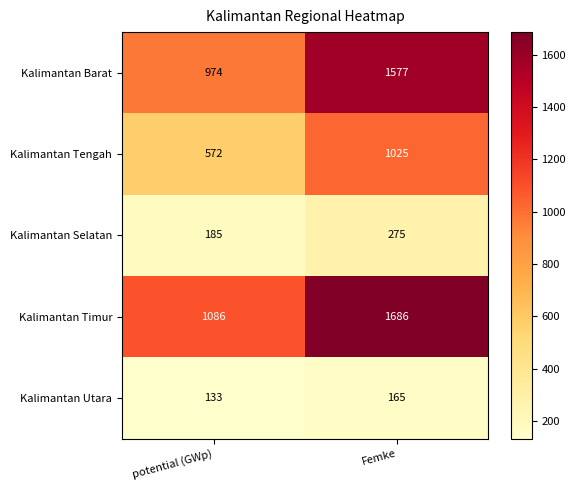

At which label is Kalimantan Barat closest to 1275?

potential (GWp)